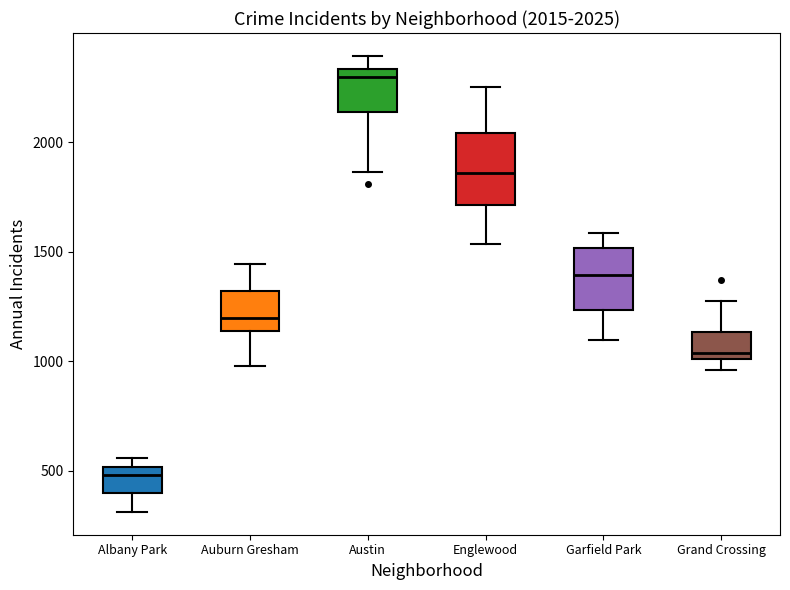

Comparing the boxes themselves (not the whiskers), which one is the tallest?

Englewood